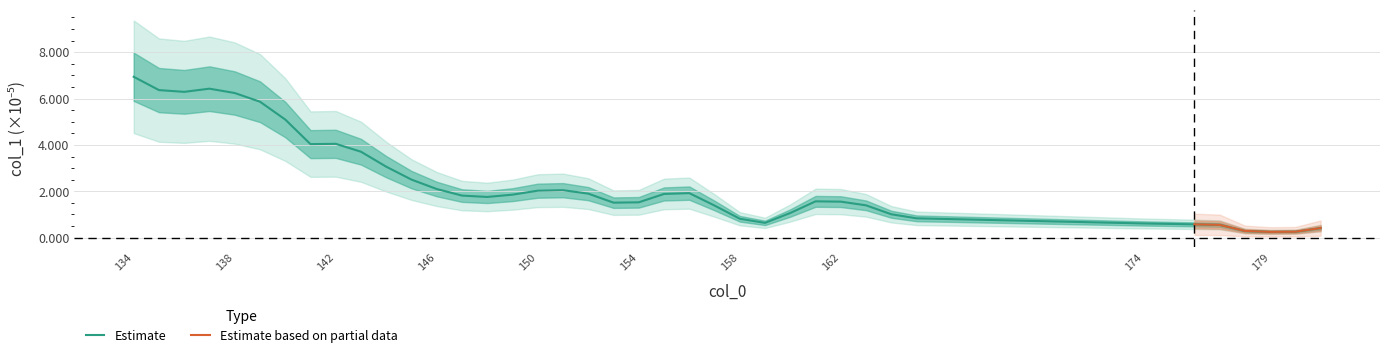

Is it true that the value at 134 is 11.8?

False